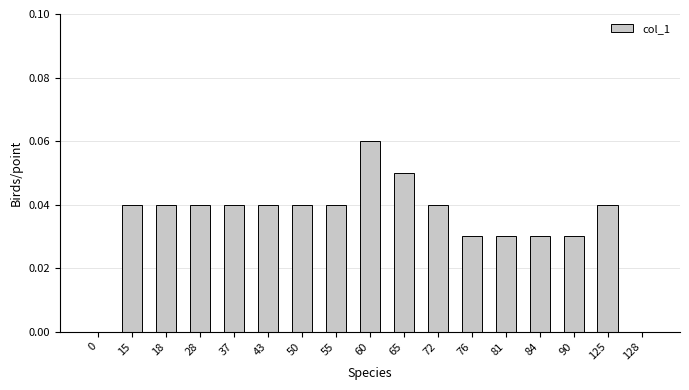

Between 84 and 72, which is larger?

72